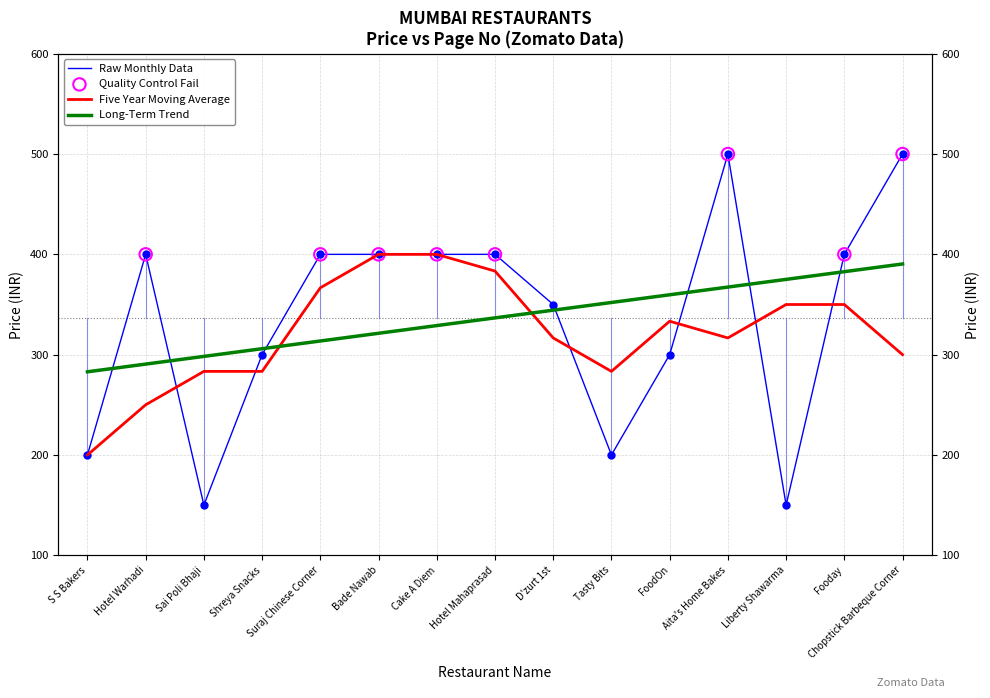

Which series has the widest spread of Y values?

Raw Monthly Data